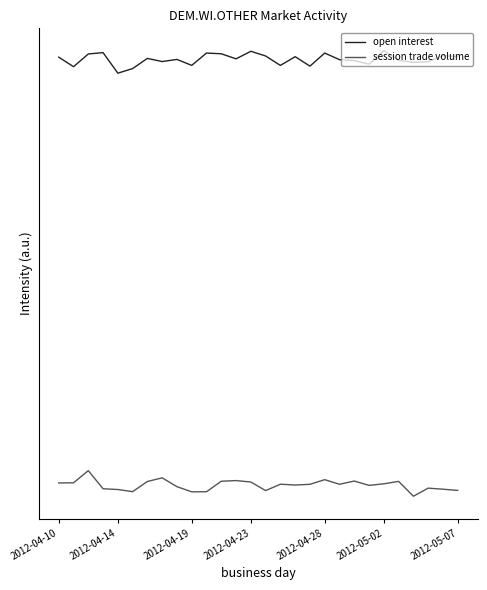

What are all the series names shown in the legend?

open interest, session trade volume